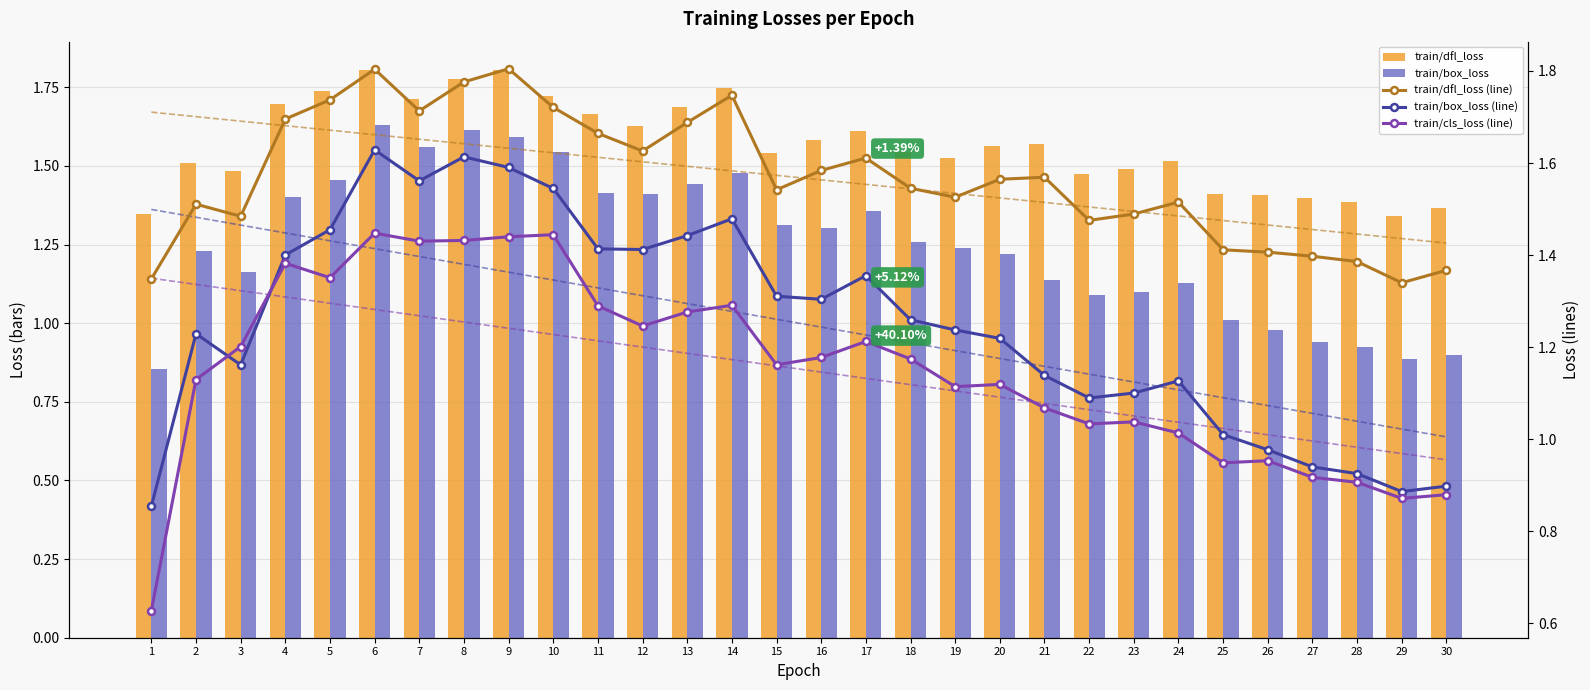

Reading right to left, extract all data points from this chart.

train/dfl_loss: 1.4	1.3	1.4	1.4	1.4	1.4	1.5	1.5	1.5	1.6	1.6	1.5	1.5	1.6	1.6	1.5	1.7	1.7	1.6	1.7	1.7	1.8	1.8	1.7	1.8	1.7	1.7	1.5	1.5	1.3
train/box_loss: 0.9	0.9	0.9	0.9	1.0	1.0	1.1	1.1	1.1	1.1	1.2	1.2	1.3	1.4	1.3	1.3	1.5	1.4	1.4	1.4	1.5	1.6	1.6	1.6	1.6	1.5	1.4	1.2	1.2	0.9
train/dfl_loss (line): 1.4	1.3	1.4	1.4	1.4	1.4	1.5	1.5	1.5	1.6	1.6	1.5	1.5	1.6	1.6	1.5	1.7	1.7	1.6	1.7	1.7	1.8	1.8	1.7	1.8	1.7	1.7	1.5	1.5	1.3
train/box_loss (line): 0.9	0.9	0.9	0.9	1.0	1.0	1.1	1.1	1.1	1.1	1.2	1.2	1.3	1.4	1.3	1.3	1.5	1.4	1.4	1.4	1.5	1.6	1.6	1.6	1.6	1.5	1.4	1.2	1.2	0.9
train/cls_loss (line): 0.9	0.9	0.9	0.9	1.0	0.9	1.0	1.0	1.0	1.1	1.1	1.1	1.2	1.2	1.2	1.2	1.3	1.3	1.2	1.3	1.4	1.4	1.4	1.4	1.4	1.4	1.4	1.2	1.1	0.6